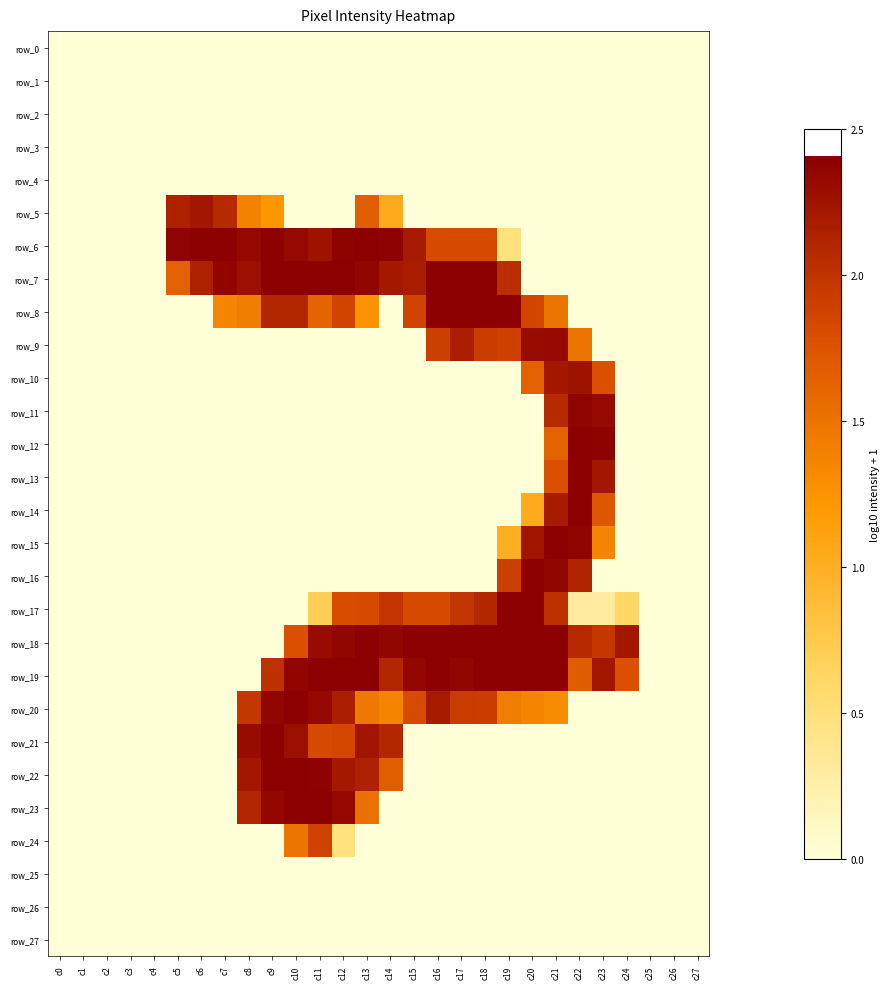

Rank the series by their maximum value, from lowest to highest.

row_0, row_1, row_2, row_3, row_4, row_25, row_26, row_27, row_24, row_5, row_10, row_9, row_11, row_14, row_6, row_7, row_8, row_12, row_13, row_15, row_16, row_17, row_18, row_19, row_20, row_21, row_22, row_23